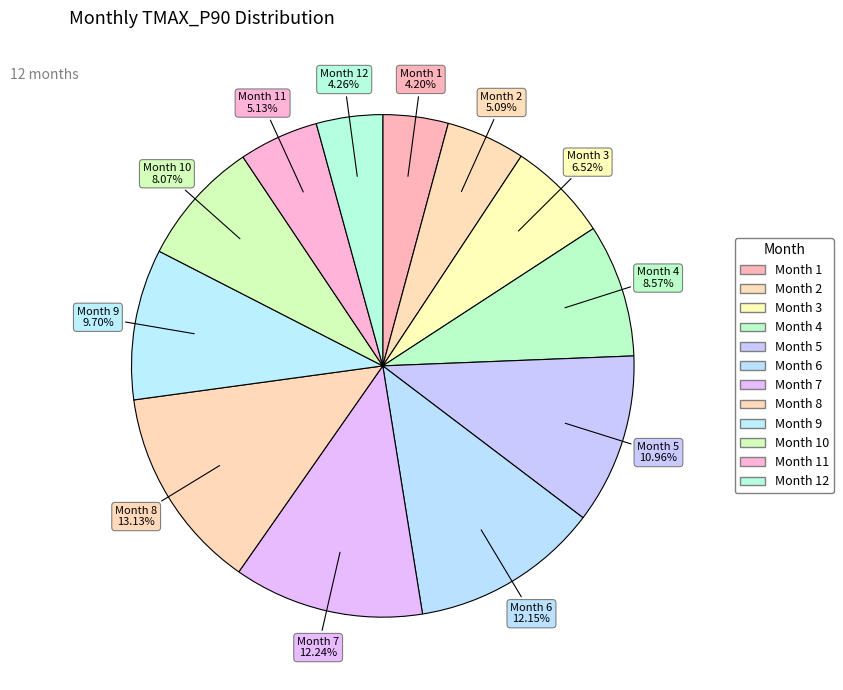

Which slice is the largest?

8